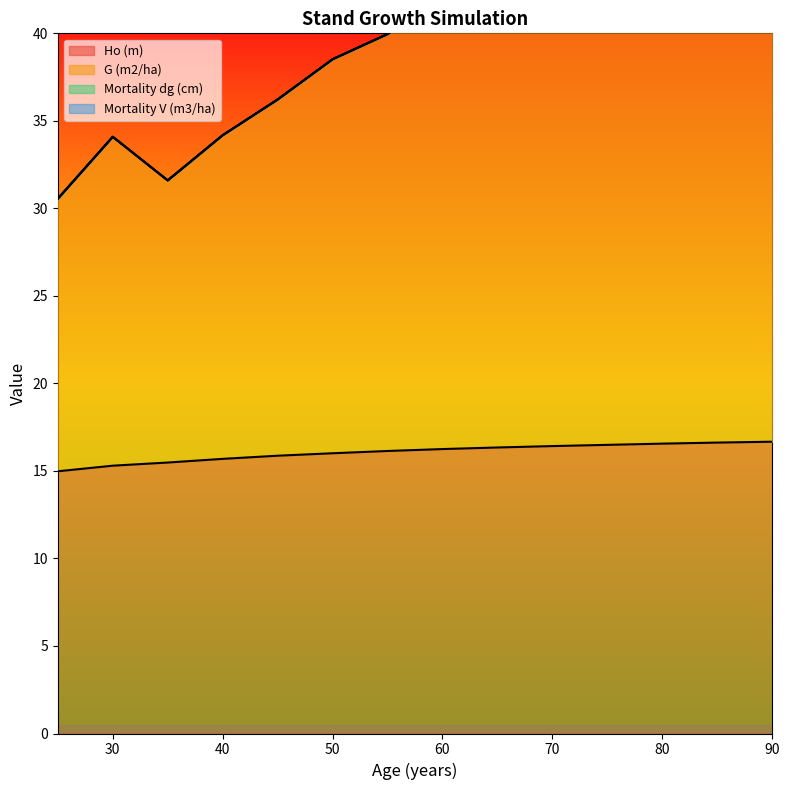

The Ho (m) series shows 16.2 at 60. True or false?

True